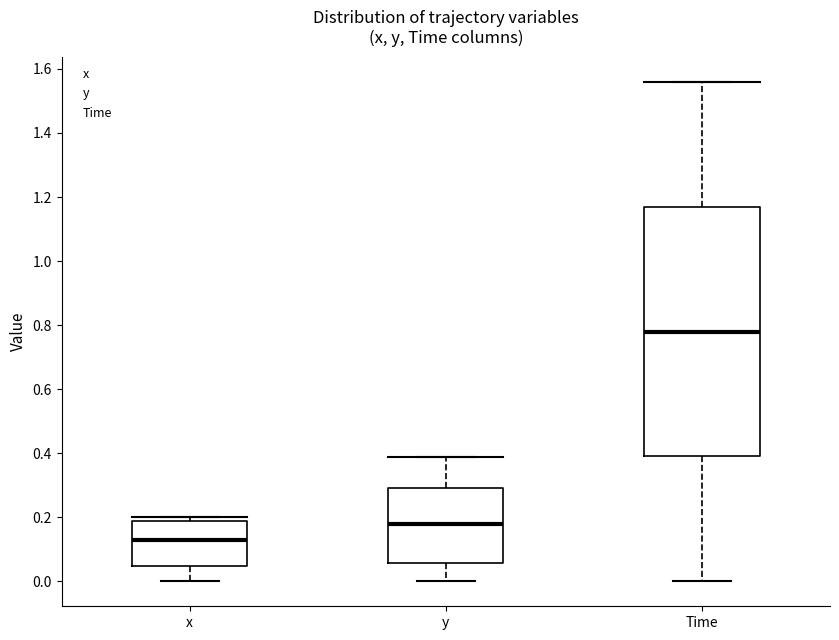

Reading left to right, transcribe this box plot: for each box, give where its median line is, the range the box spans, and where its two whiskers end, as read against the y-axis. The values are not printed on the chart, so give them approximately, as read against the axis.

x: median 0.12, box 0.04 to 0.18, whiskers 0.00 to 0.20
y: median 0.18, box 0.06 to 0.28, whiskers 0.00 to 0.38
Time: median 0.78, box 0.40 to 1.18, whiskers 0.00 to 1.56